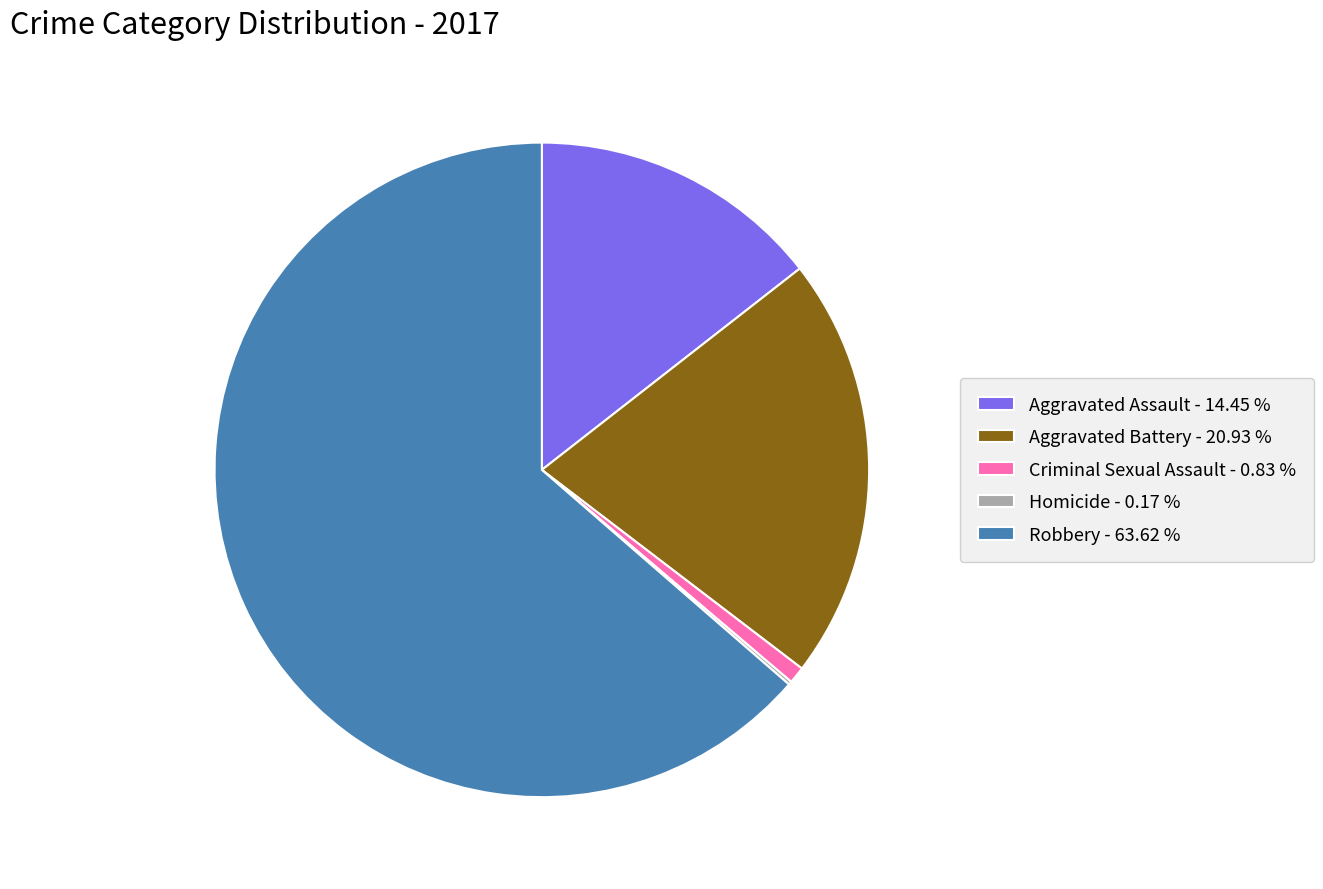

Does Robbery represent more than half of the total?

Yes